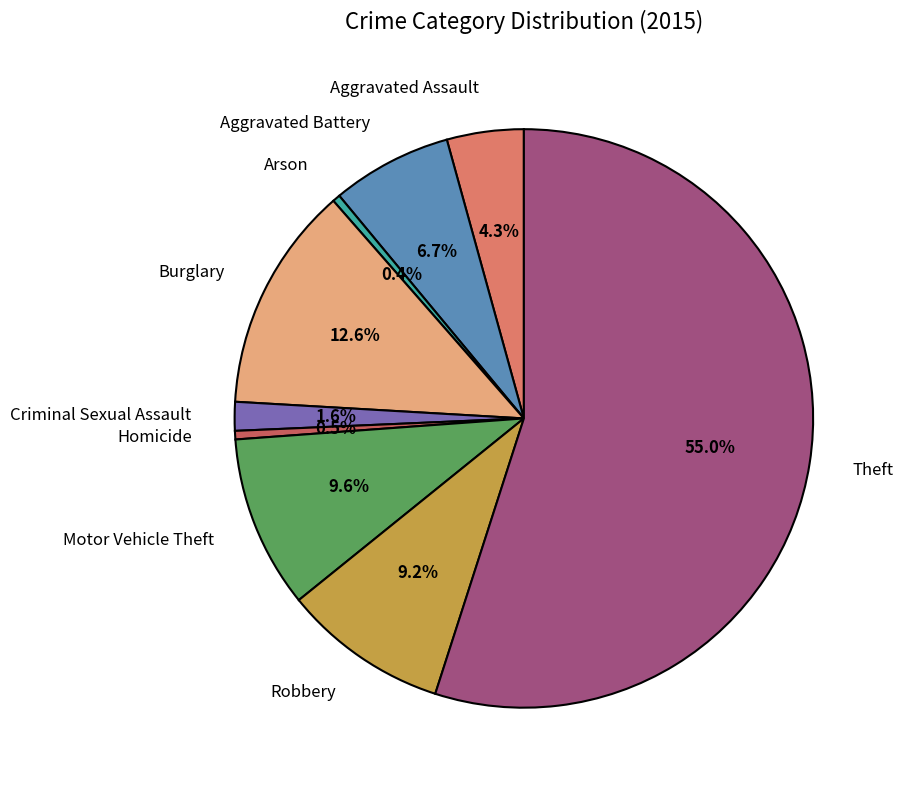

What is the largest slice in the pie chart?

Theft